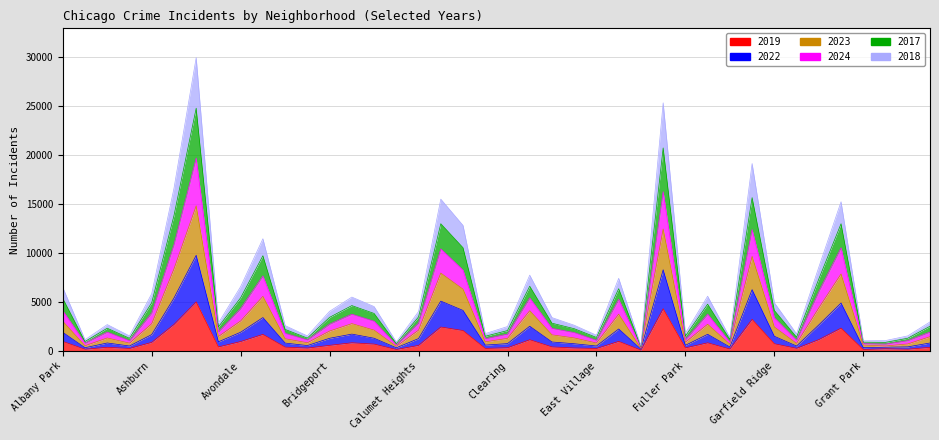

True or false: 2017 and 2022 cross at least once.

False